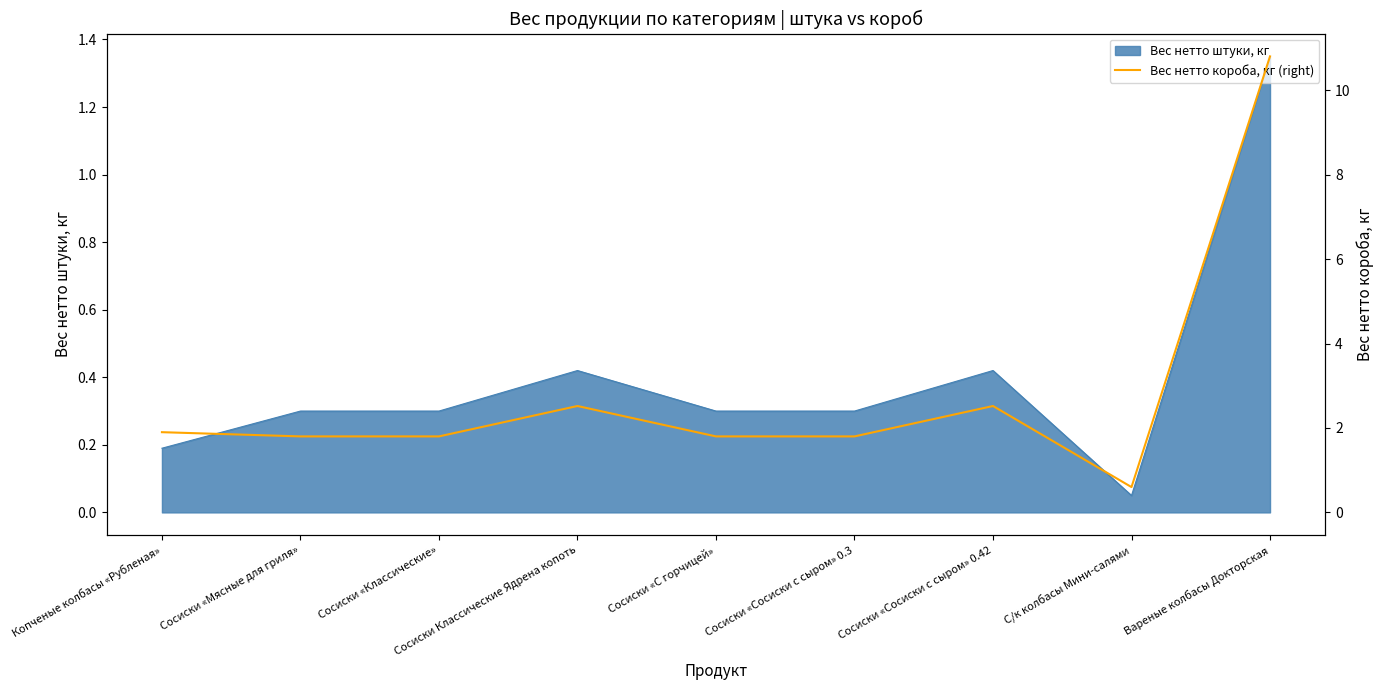

How many values are below 1?

1